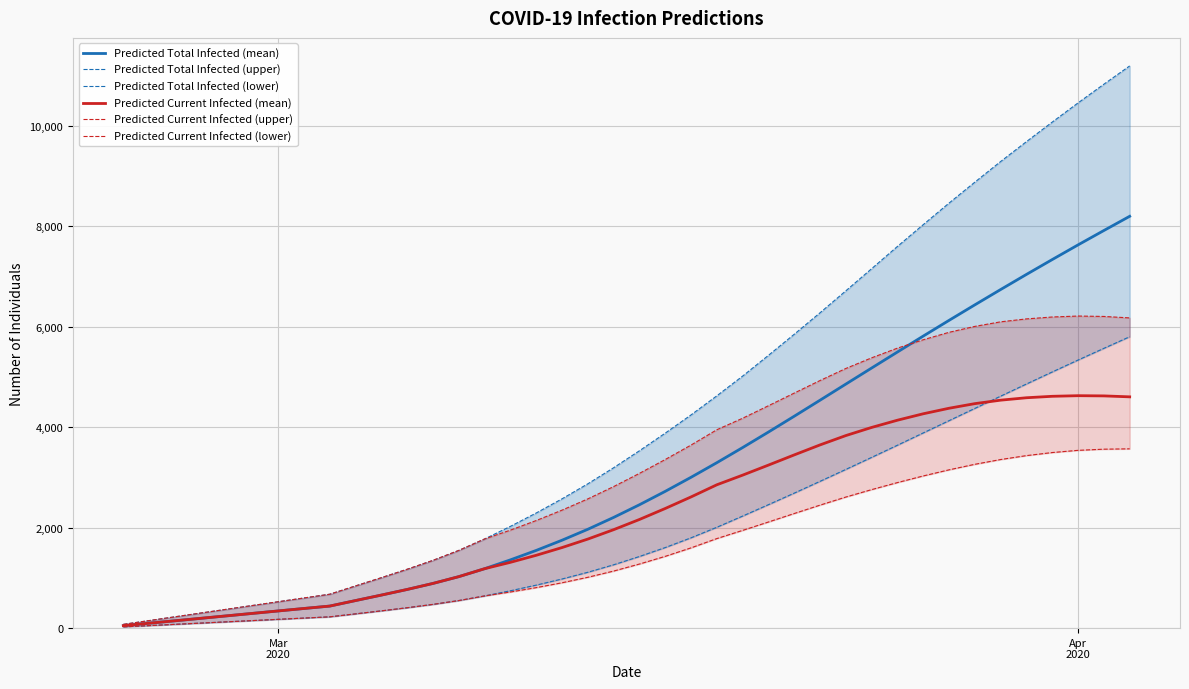

True or false: Predicted Current Infected (mean) and Predicted Total Infected (upper) intersect in this chart.

False